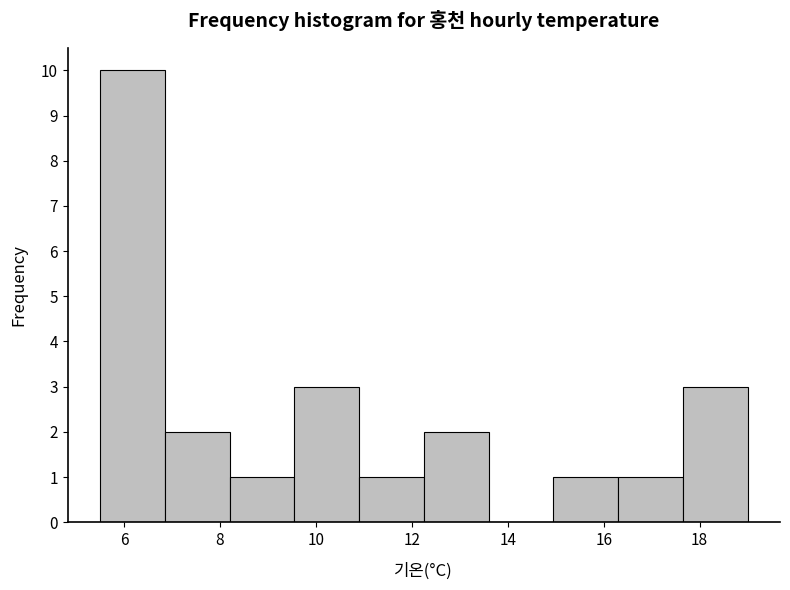

Over which range of the x-axis is the bar tallest?

5.50 to 6.85